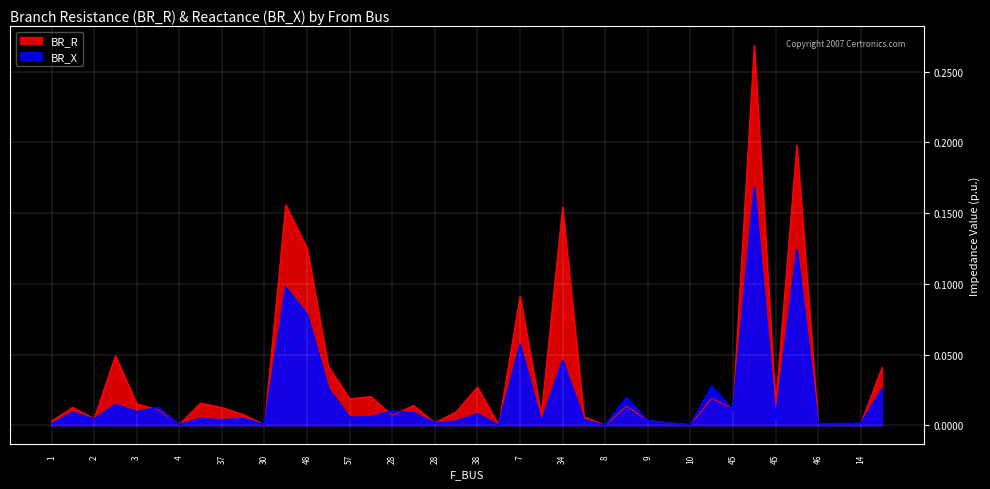

At which label does BR_X reach its minimum?

8